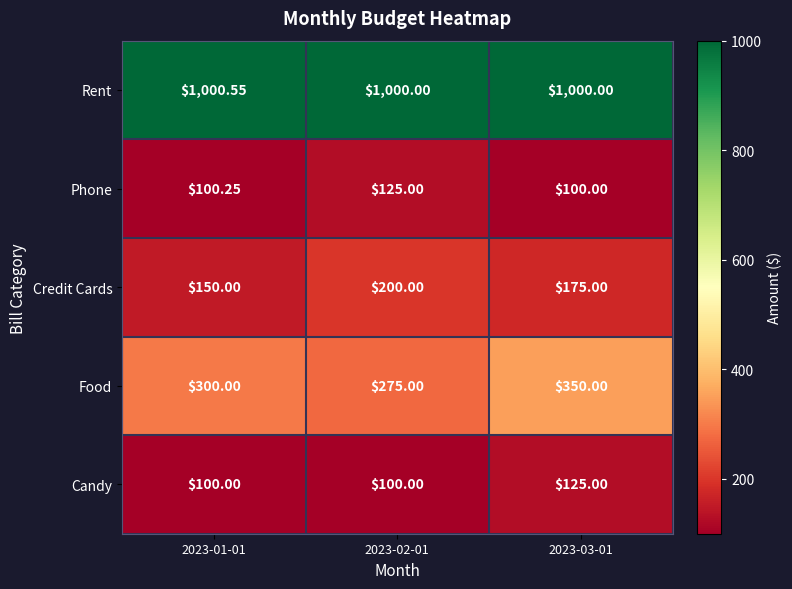

At which category does the chart reach its peak across all series?

2023-01-01